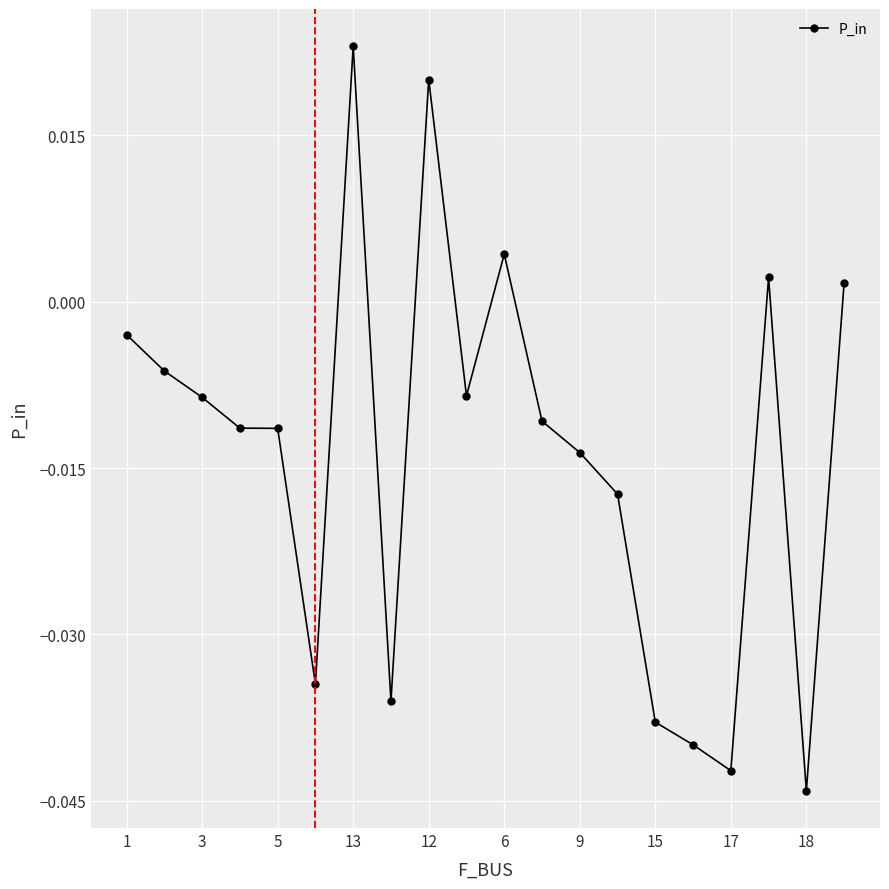

What is the sum of all values?

-0.3